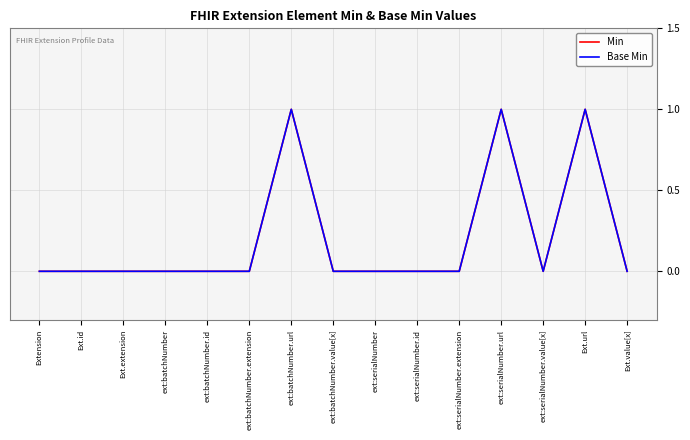

Does the chart have visible grid lines?

Yes